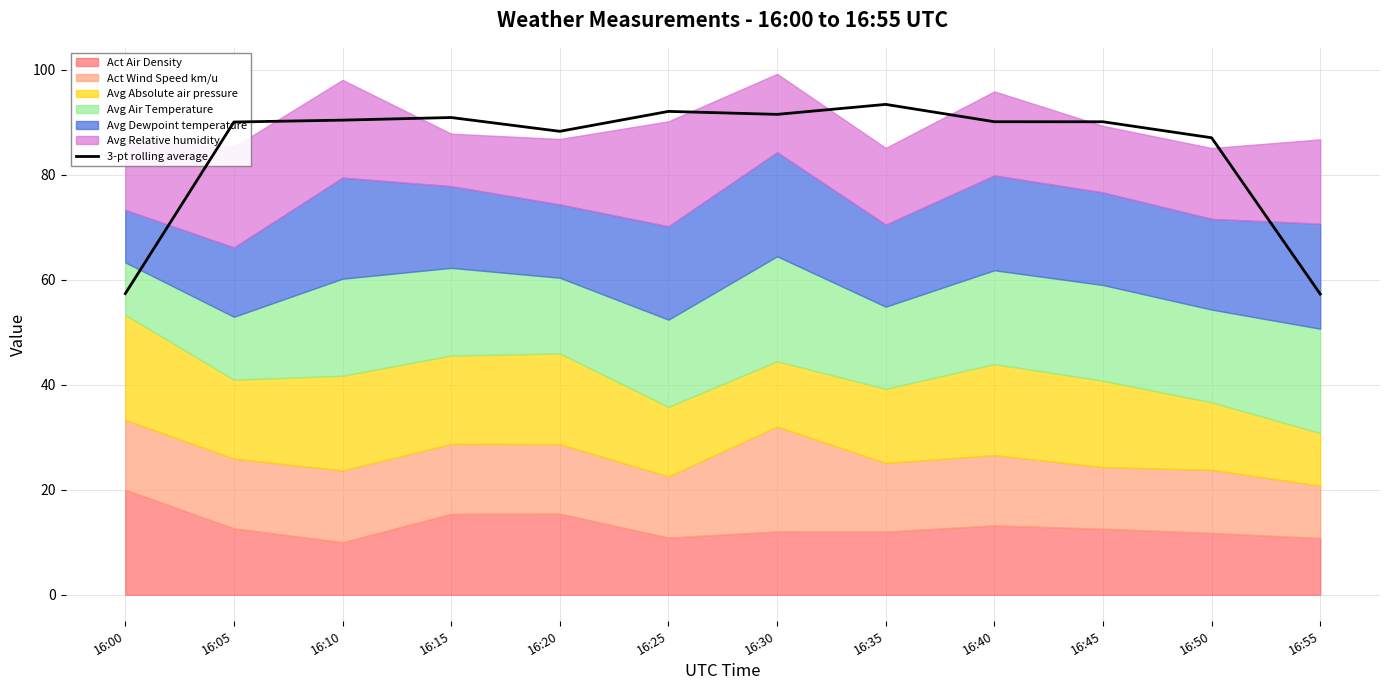

What value does the data have at 16:10?

90.4